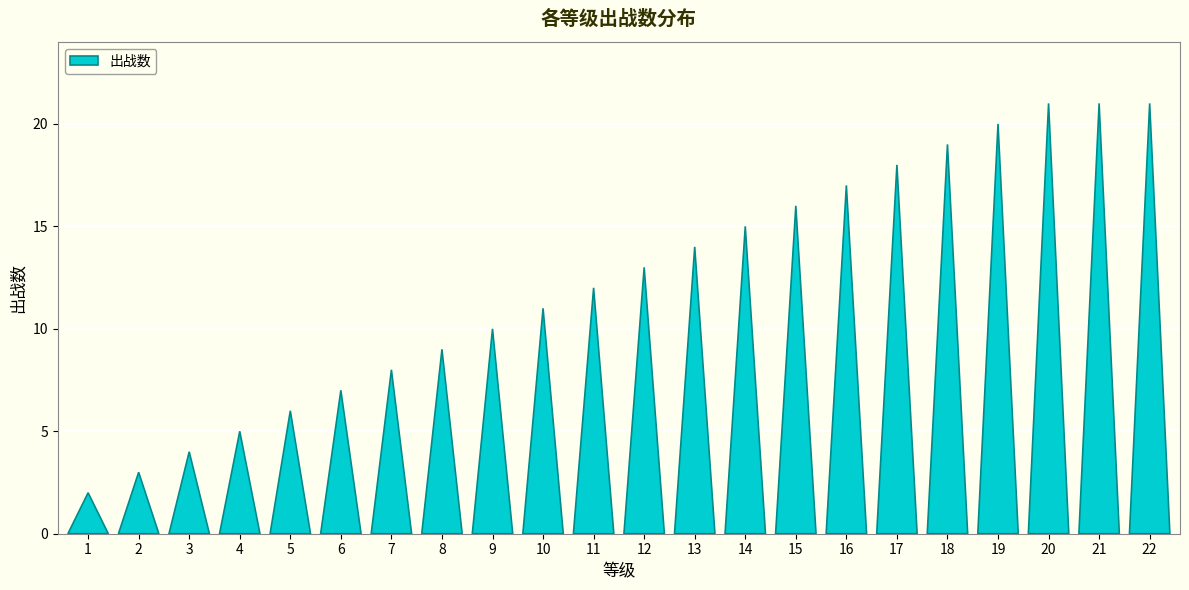

Reading right to left, extract all data points from this chart.

21	21	21	20	19	18	17	16	15	14	13	12	11	10	9	8	7	6	5	4	3	2